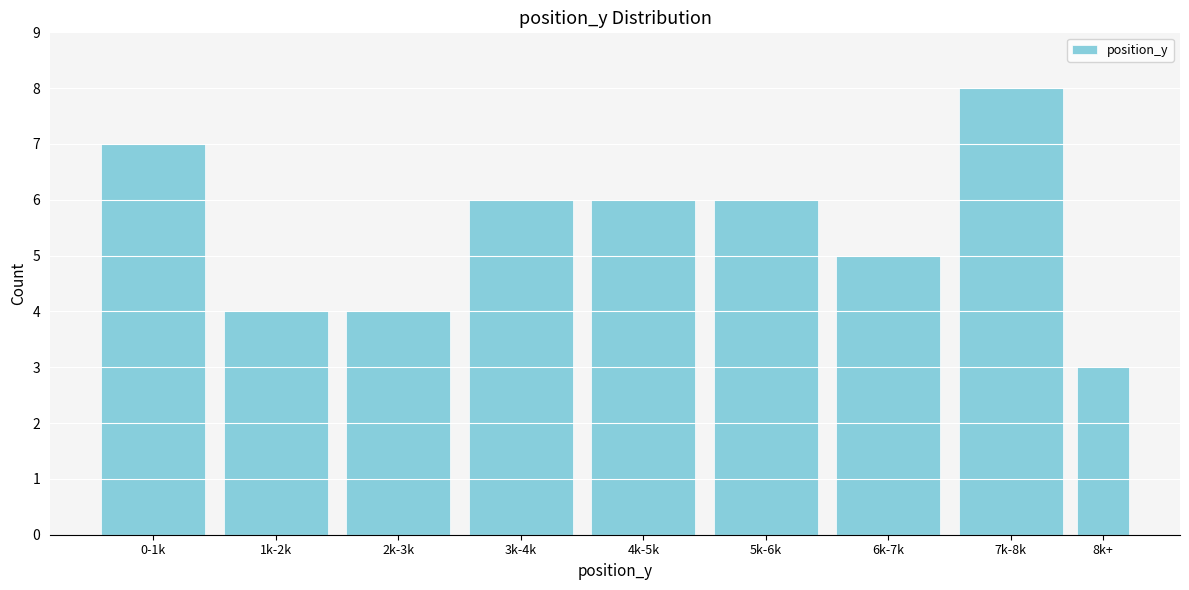

Reading left to right, extract all data points from this chart.

7	4	4	6	6	6	5	8	3